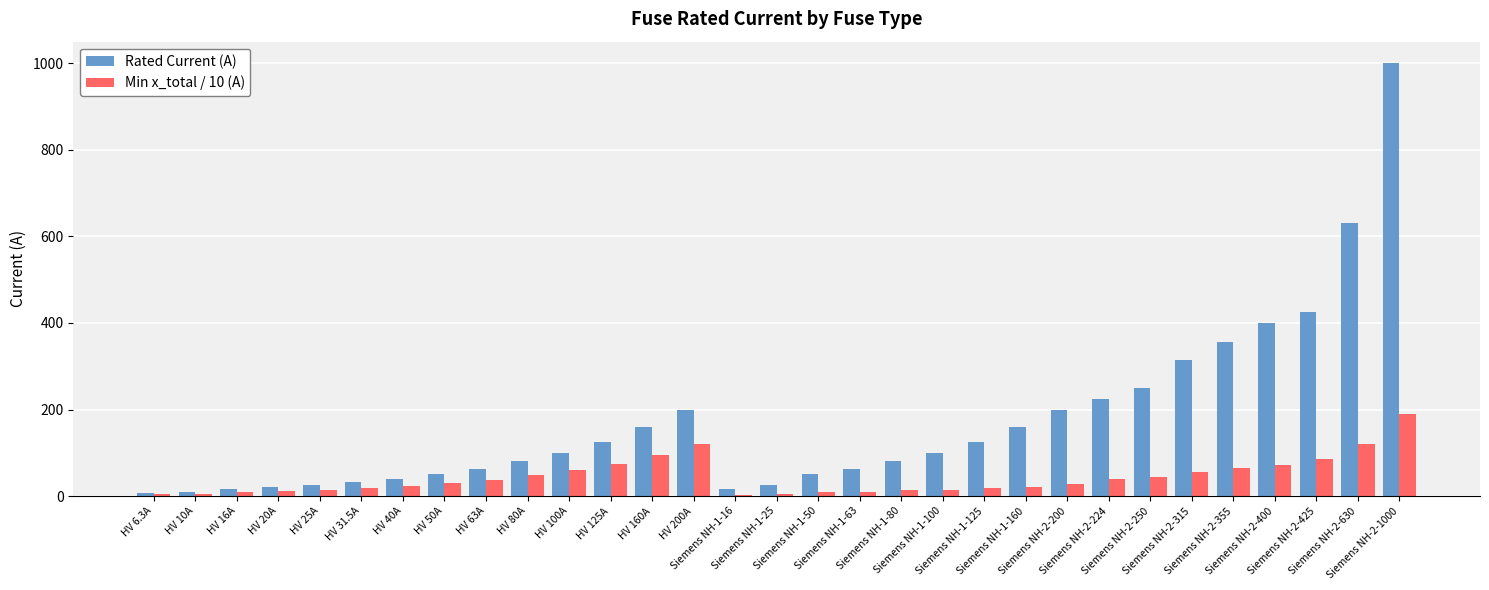

Which series has the largest total across all categories?

Rated Current (A)